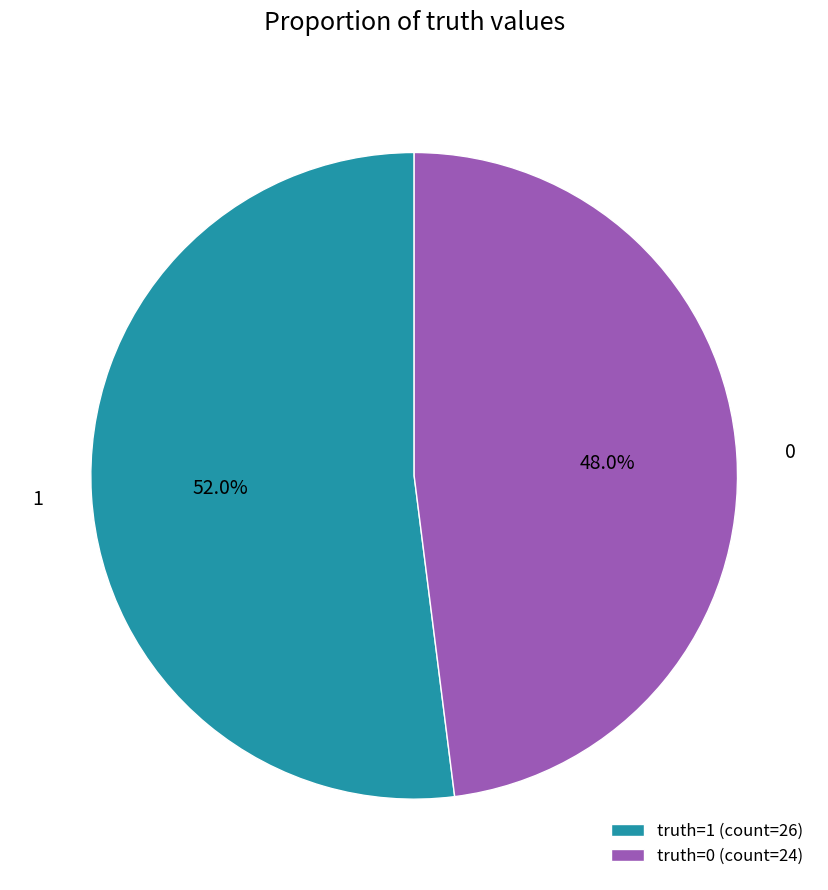

How many segments does this pie chart have?

2